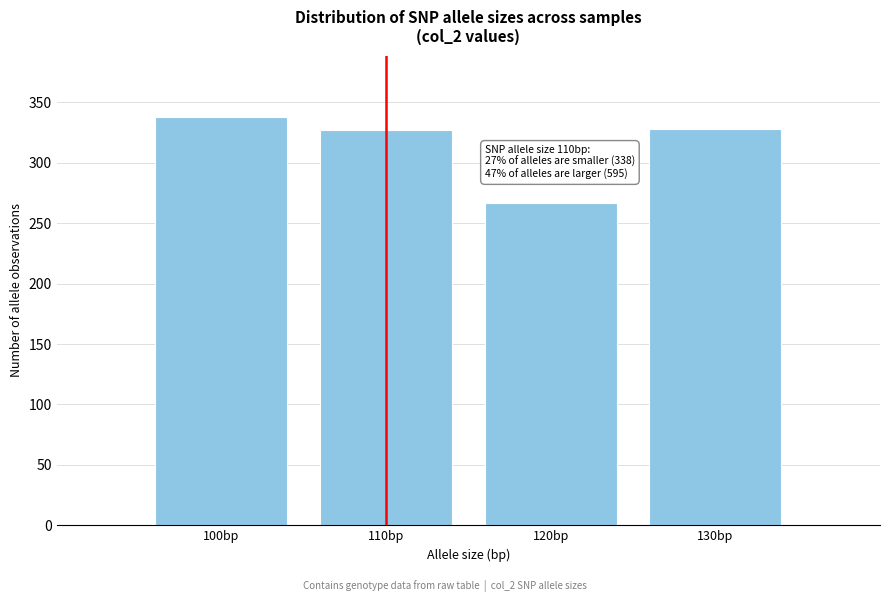

What is the sum of the values at 100bp and 120bp?

605